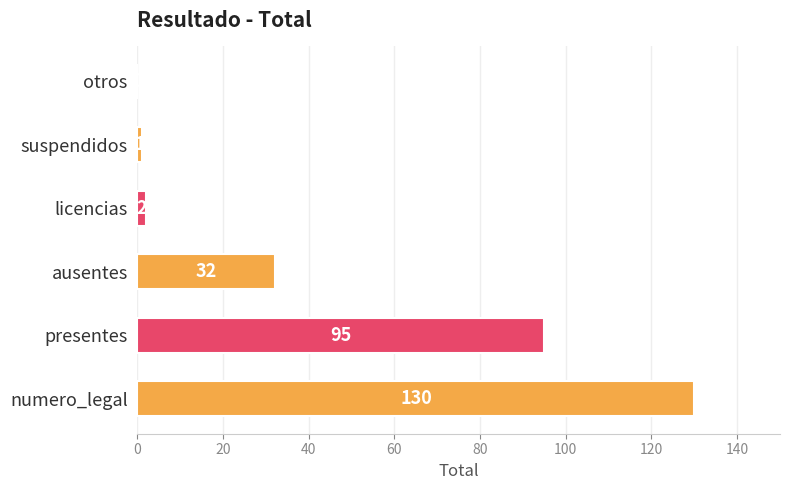

What is the sum of all values?

260